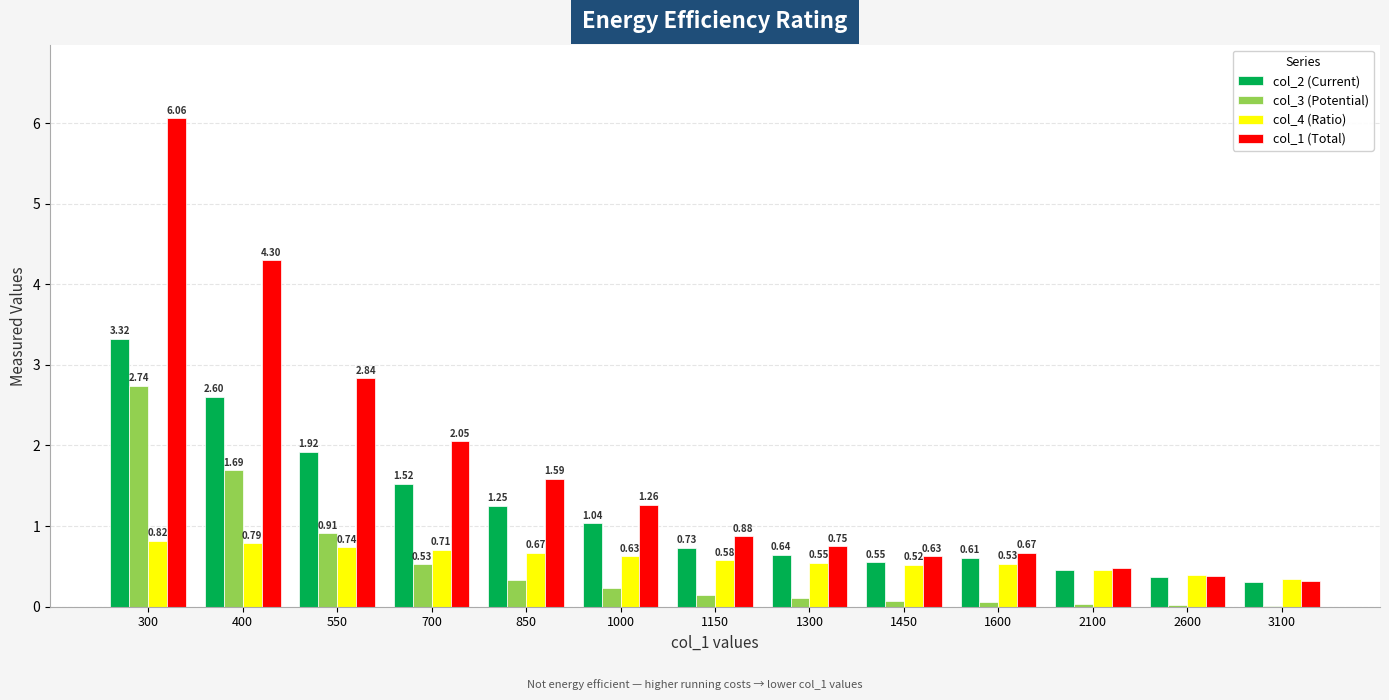

Which series has the largest range (max minus min)?

col_1 (Total)